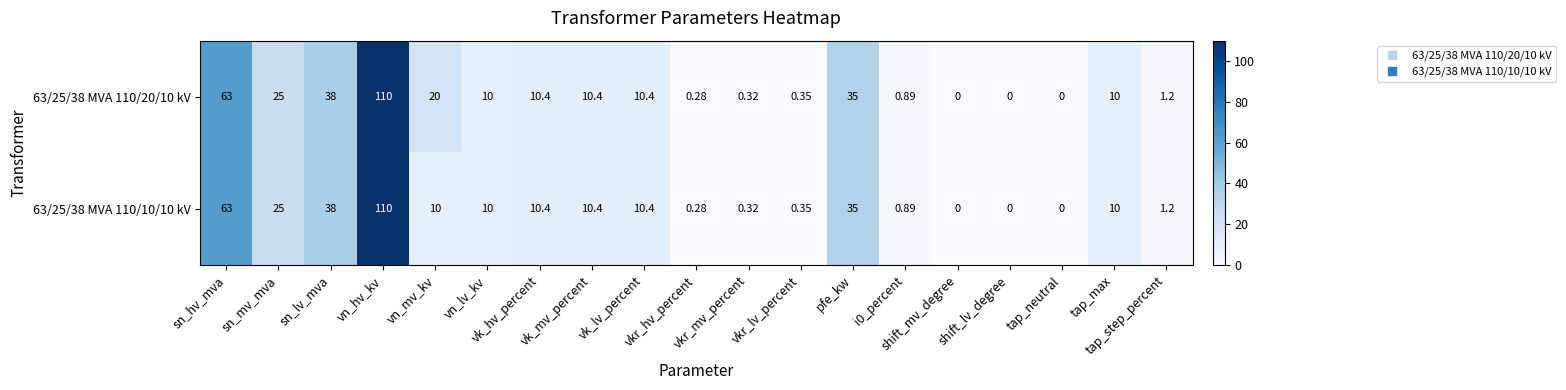

How many series are shown in this chart?

2